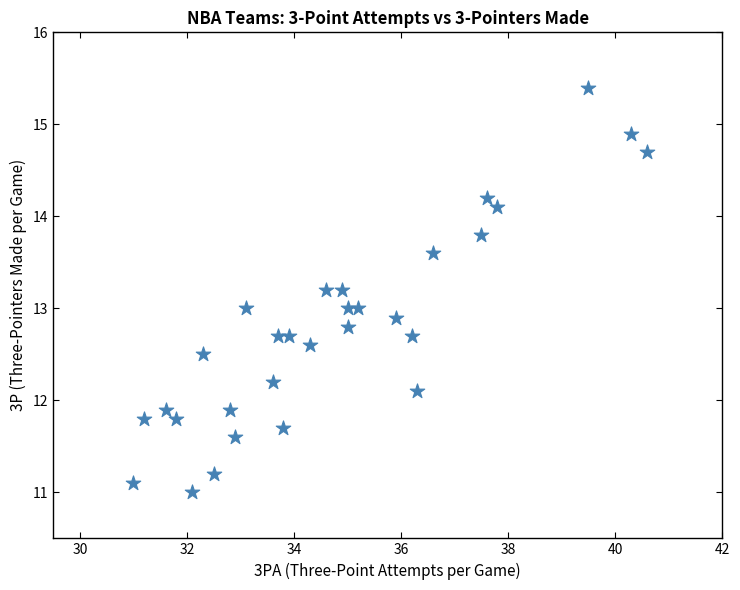

What is the range of Y values (max minus min)?

4.4